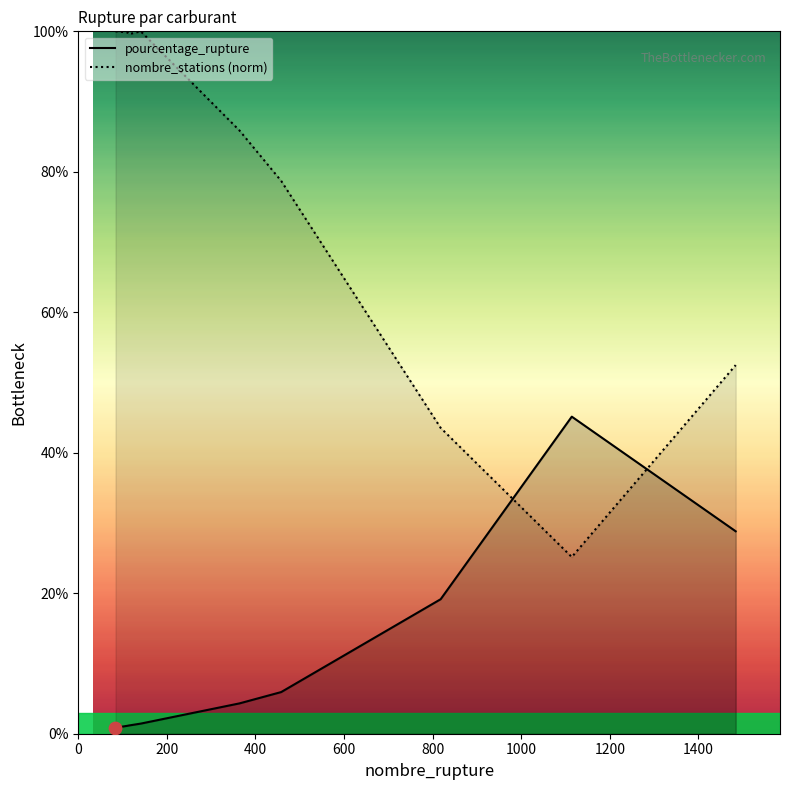

What are all the series names shown in the legend?

pourcentage_rupture, nombre_stations (norm)